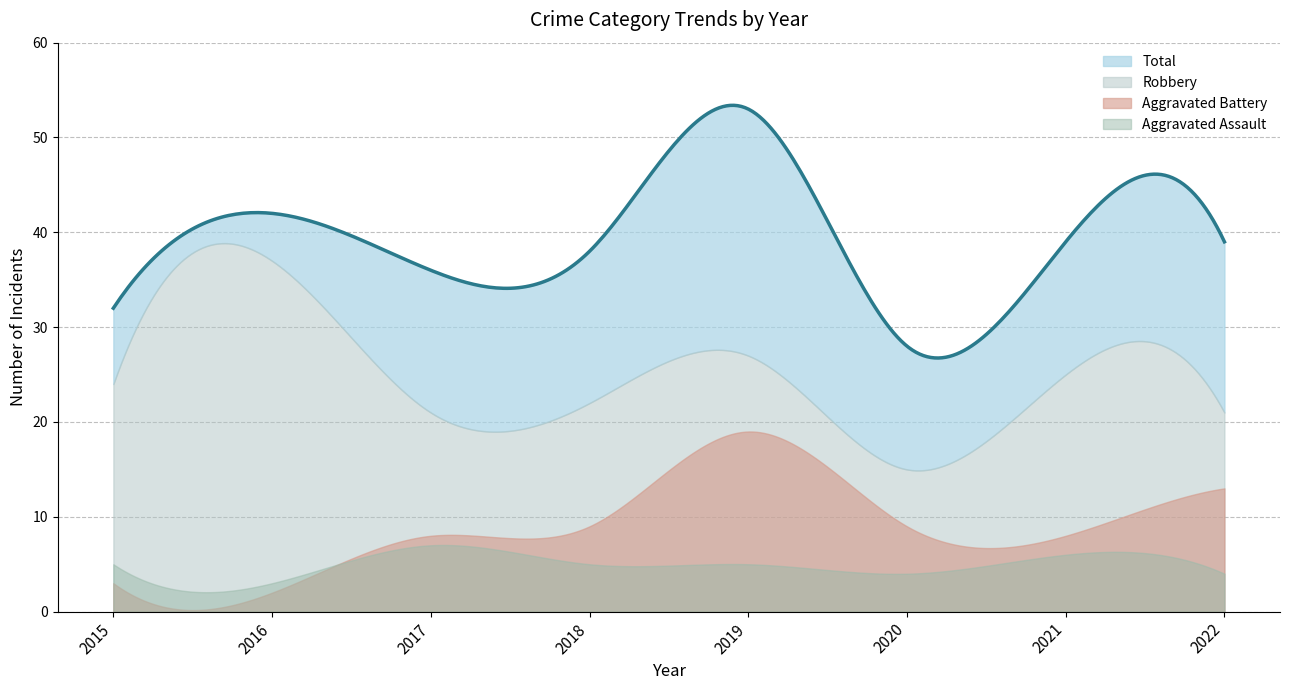

Rank the series at 2016 from highest to lowest value.

Total, Robbery, Aggravated Assault, Aggravated Battery